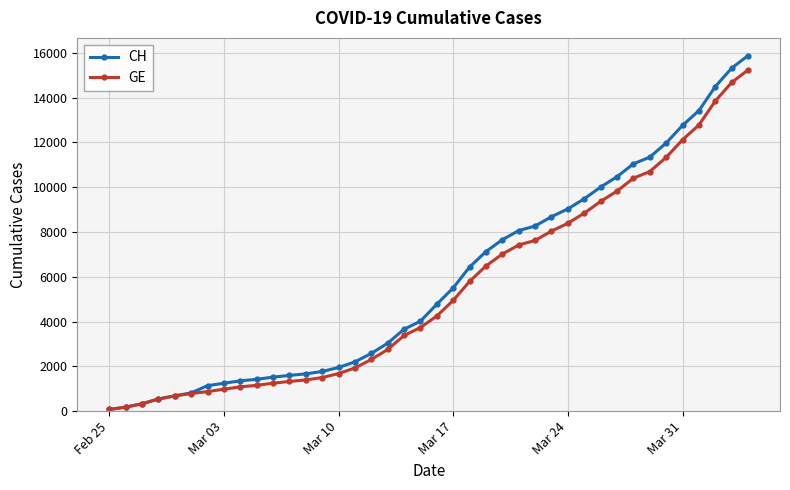

What is the maximum value for GE?

15233